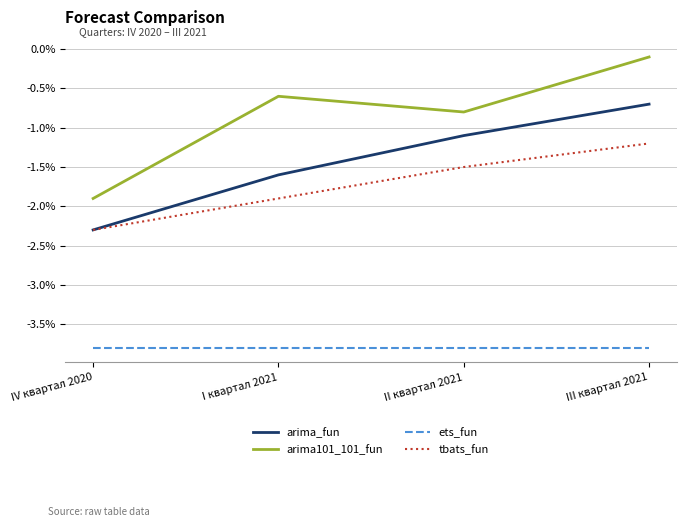

Does the chart display data point markers on the line(s)?

No